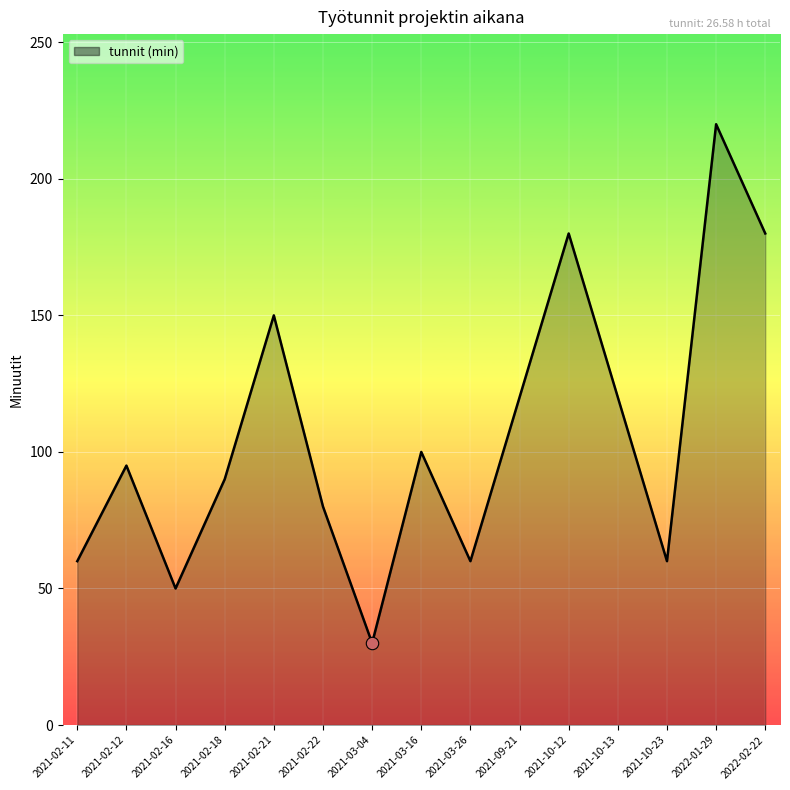

Which has a higher value, 2021-02-12 or 2021-02-11?

2021-02-12